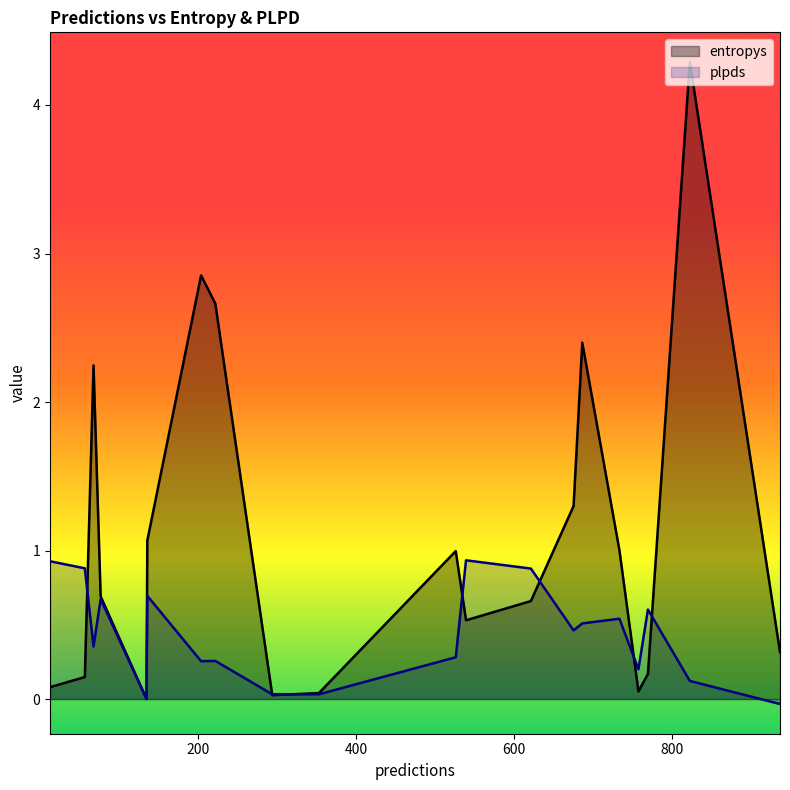

Rank the series by their maximum value, from highest to lowest.

entropys, plpds